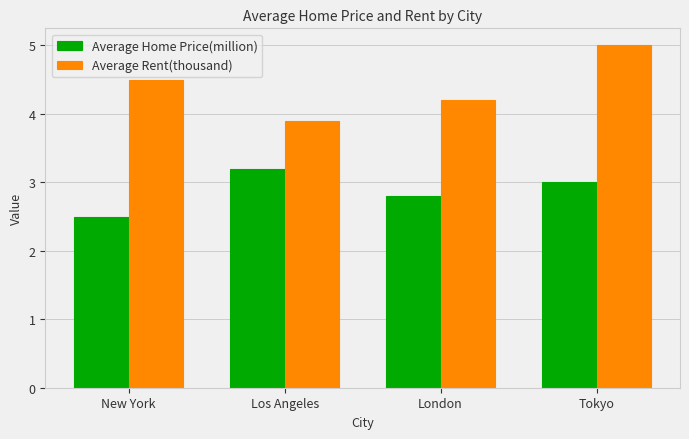

What is the maximum value shown in the chart?

5.0